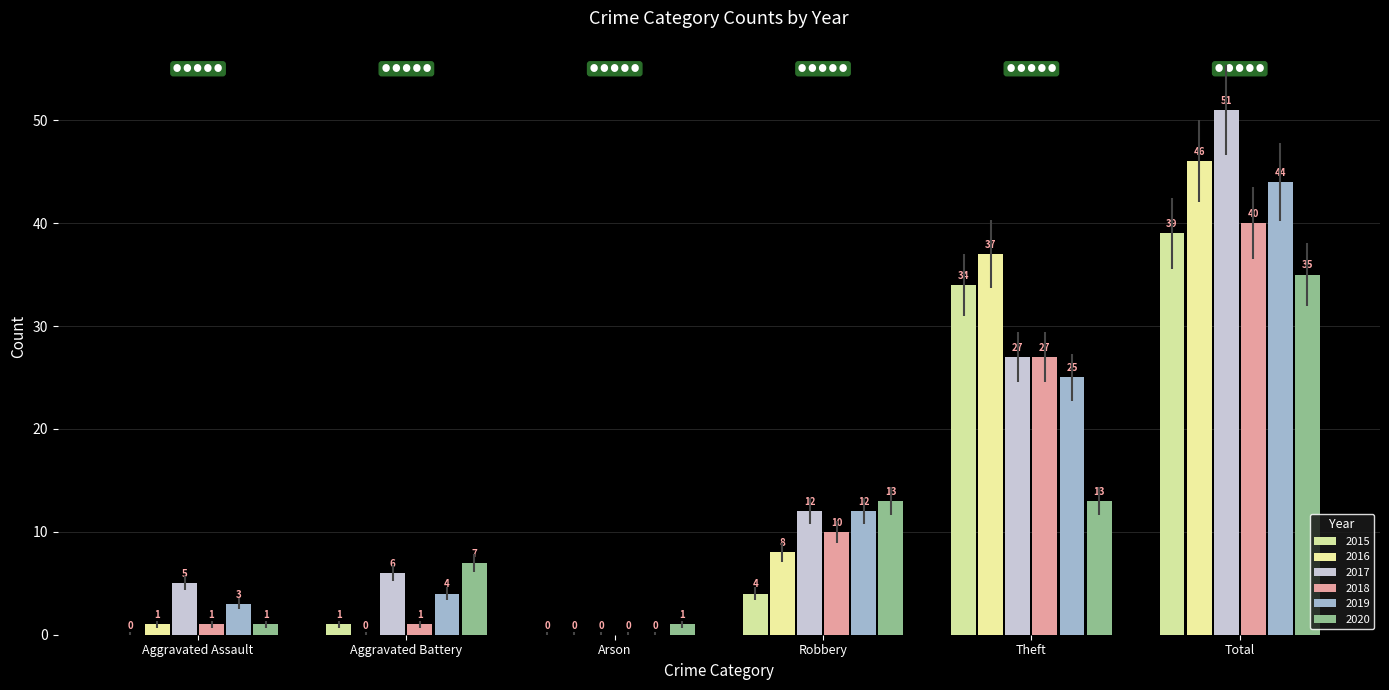

How many positive values does the 2018 series have?

5